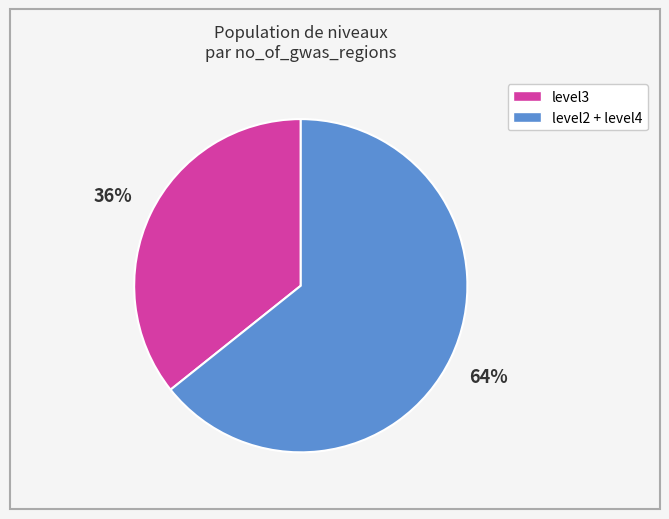

Does any single category account for the majority?

Yes